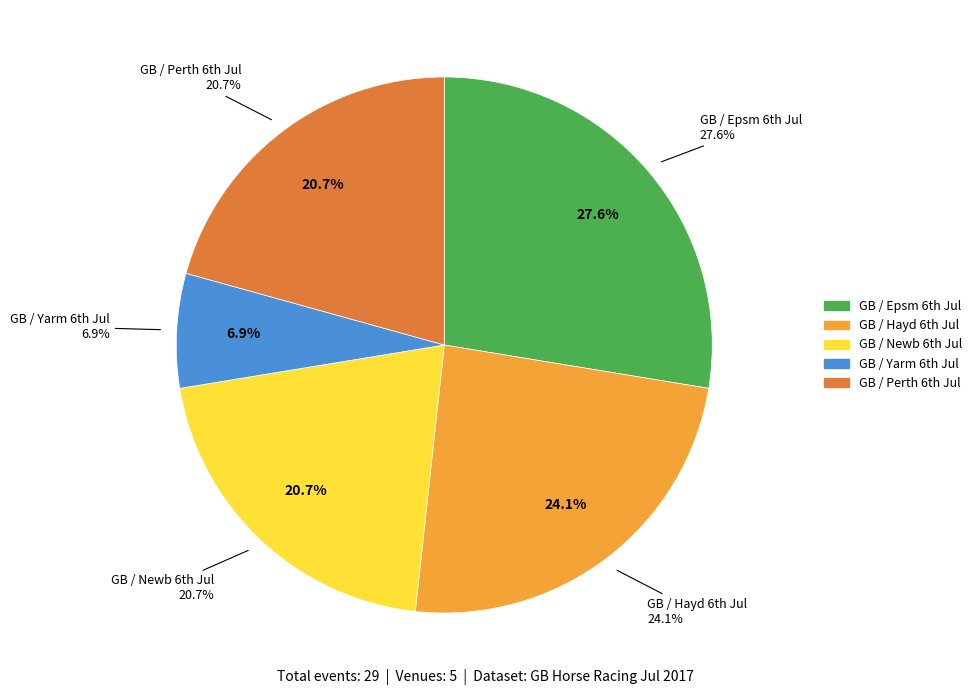

Which category has the smallest portion of the pie?

GB / Yarm 6th Jul